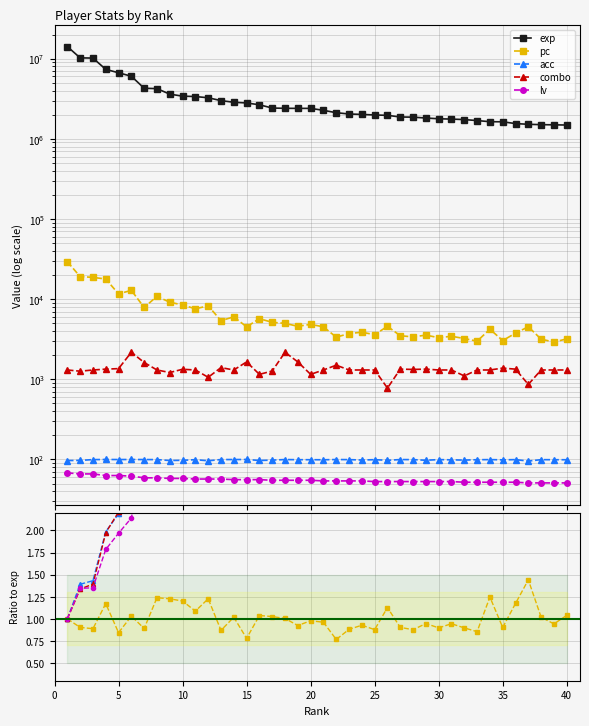

Is it true that combo equals 12.3 at 21?

False